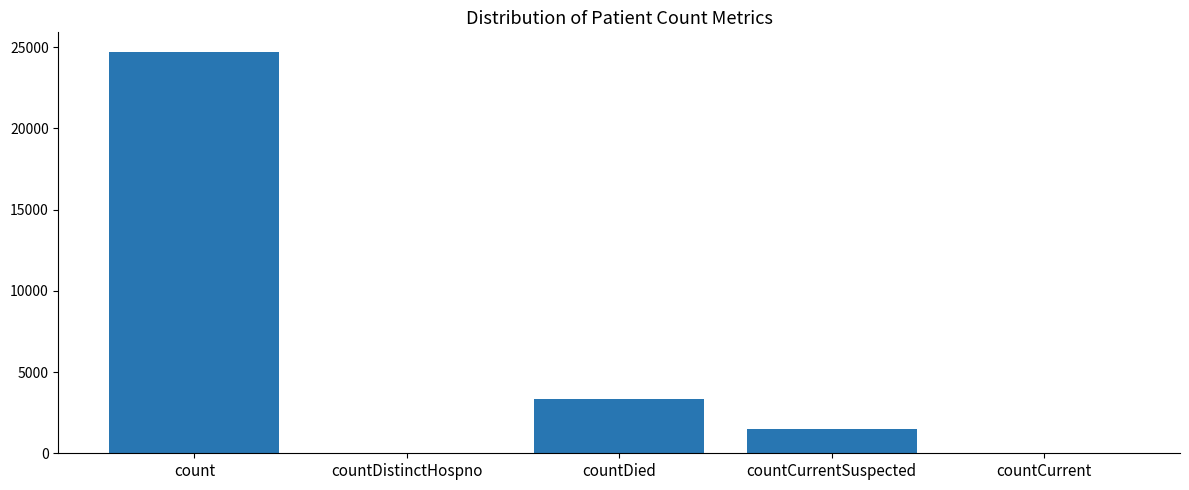

Which label corresponds to the largest value in the chart?

count